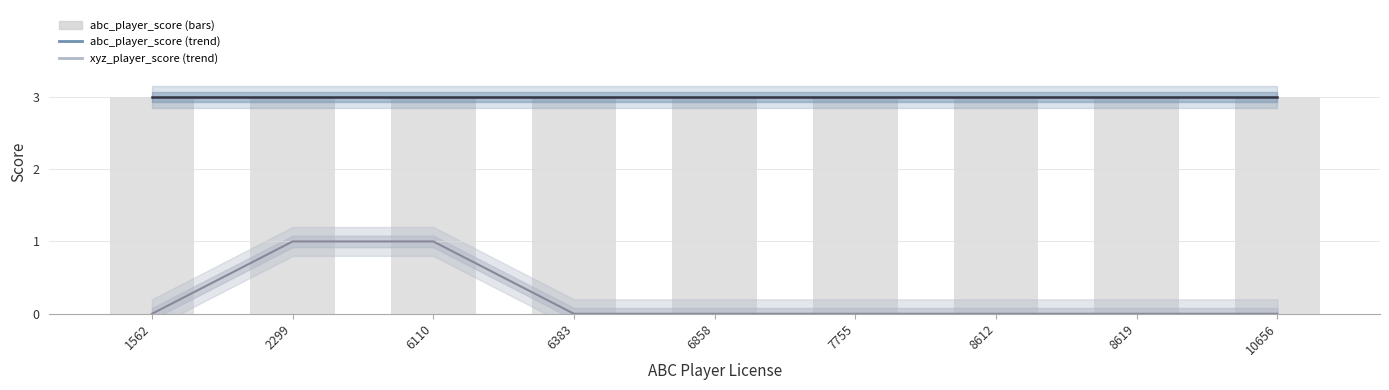

Rank the series by their average value, from highest to lowest.

abc_player_score, xyz_player_score